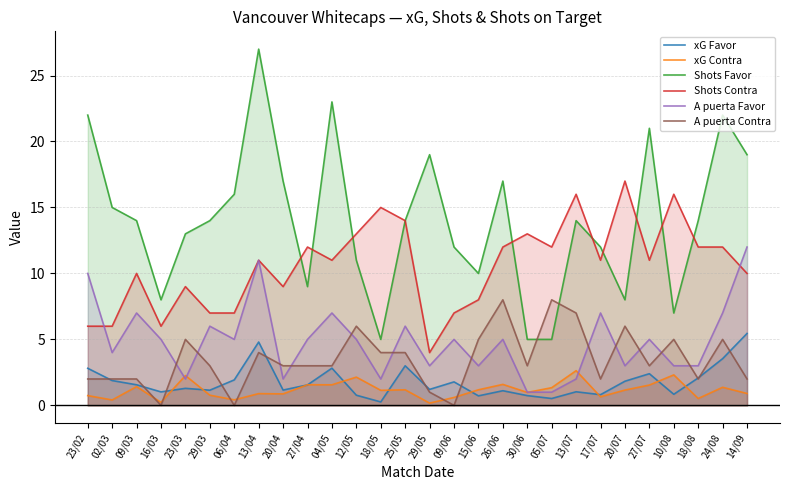

Reading left to right, extract all data points from this chart.

xG Favor: 2.8	1.9	1.6	1.0	1.3	1.1	1.9	4.8	1.2	1.6	2.8	0.8	0.3	3.0	1.2	1.8	0.7	1.1	0.7	0.5	1.0	0.8	1.8	2.4	0.8	2.1	3.5	5.5
xG Contra: 0.7	0.4	1.4	0.2	2.3	0.8	0.4	0.9	0.9	1.6	1.6	2.1	1.1	1.2	0.2	0.6	1.2	1.6	1.0	1.3	2.6	0.7	1.2	1.5	2.3	0.5	1.4	0.9
Shots Favor: 22.0	15.0	14.0	8.0	13.0	14.0	16.0	27.0	17.0	9.0	23.0	11.0	5.0	14.0	19.0	12.0	10.0	17.0	5.0	5.0	14.0	12.0	8.0	21.0	7.0	14.0	22.0	19.0
Shots Contra: 6.0	6.0	10.0	6.0	9.0	7.0	7.0	11.0	9.0	12.0	11.0	13.0	15.0	14.0	4.0	7.0	8.0	12.0	13.0	12.0	16.0	11.0	17.0	11.0	16.0	12.0	12.0	10.0
A puerta Favor: 10.0	4.0	7.0	5.0	2.0	6.0	5.0	11.0	2.0	5.0	7.0	5.0	2.0	6.0	3.0	5.0	3.0	5.0	1.0	1.0	2.0	7.0	3.0	5.0	3.0	3.0	7.0	12.0
A puerta Contra: 2.0	2.0	2.0	0.0	5.0	3.0	0.0	4.0	3.0	3.0	3.0	6.0	4.0	4.0	1.0	0.0	5.0	8.0	3.0	8.0	7.0	2.0	6.0	3.0	5.0	2.0	5.0	2.0